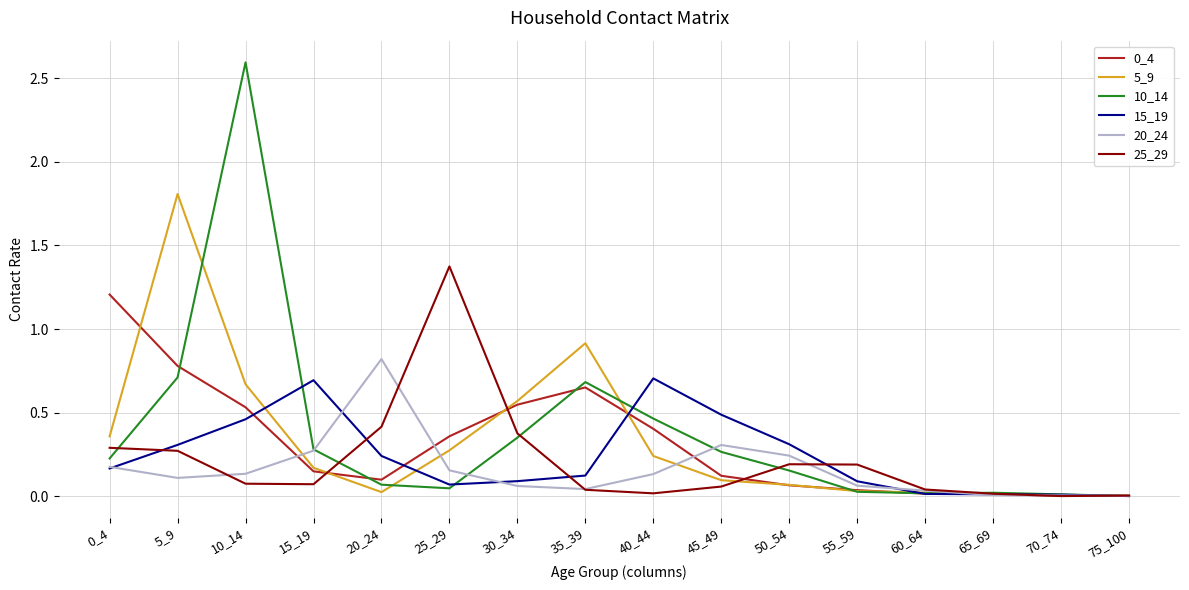

True or false: 15_19 and 0_4 cross at least once.

True